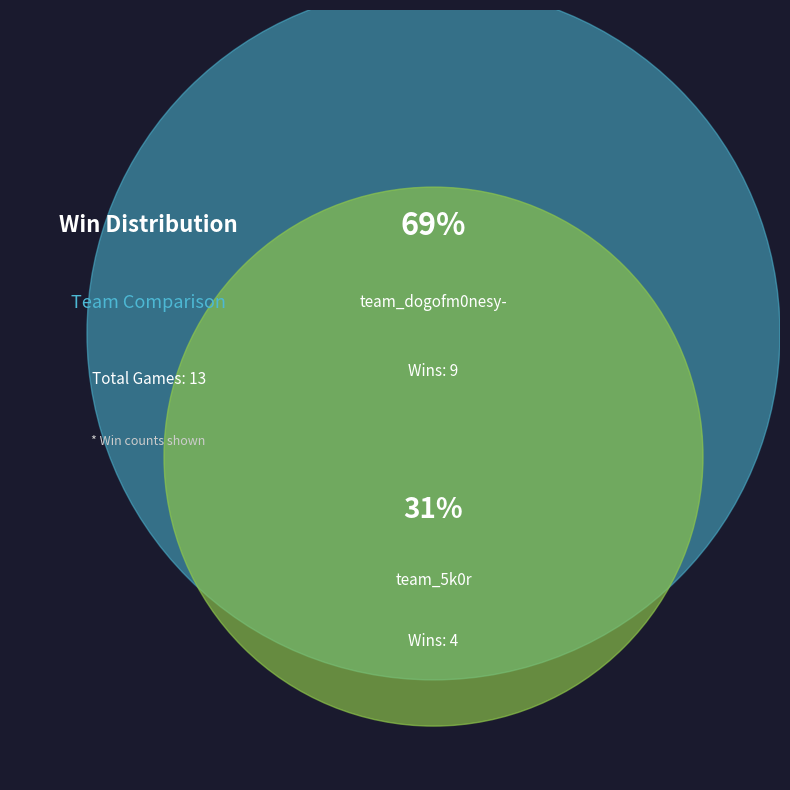

What percentage do team_5k0r and team_dogofm0nesy- together represent?

100.0%